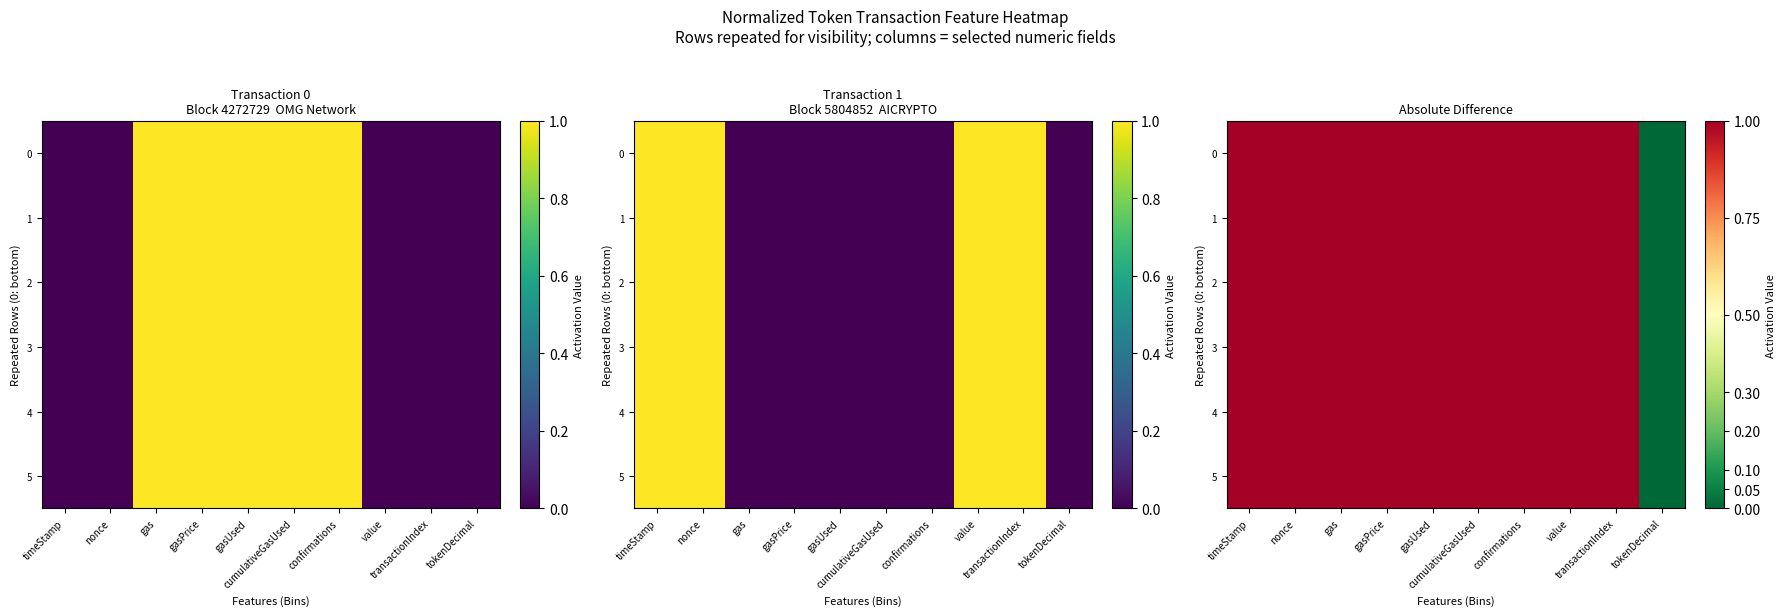

How many series are shown in this chart?

6